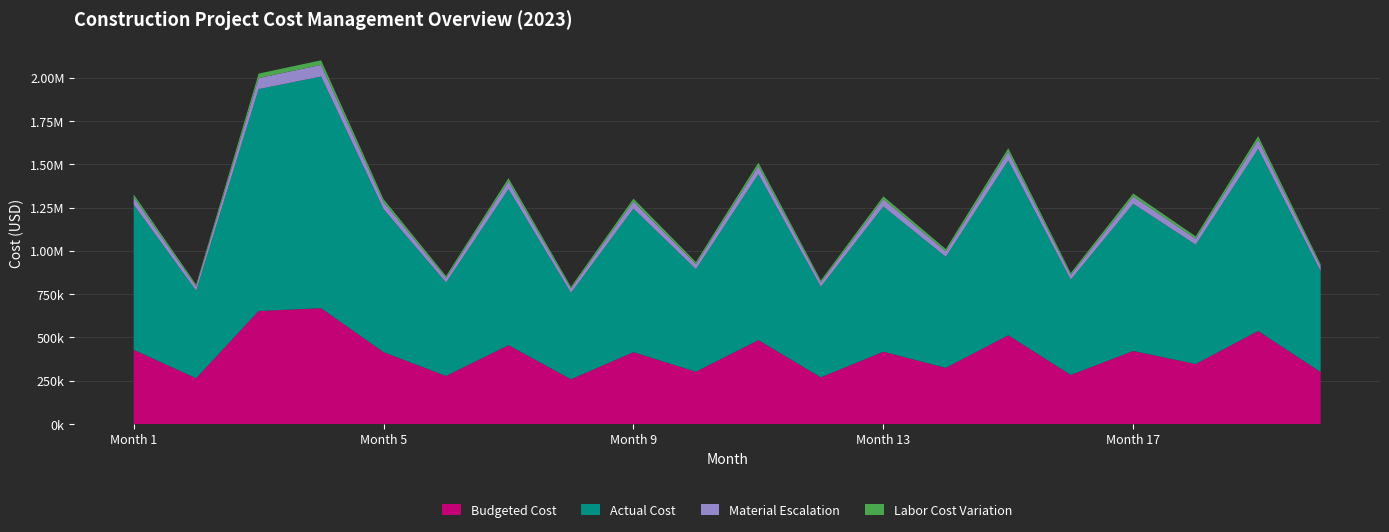

What are all the series names shown in the legend?

Budgeted Cost, Actual Cost, Material Escalation, Labor Cost Variation